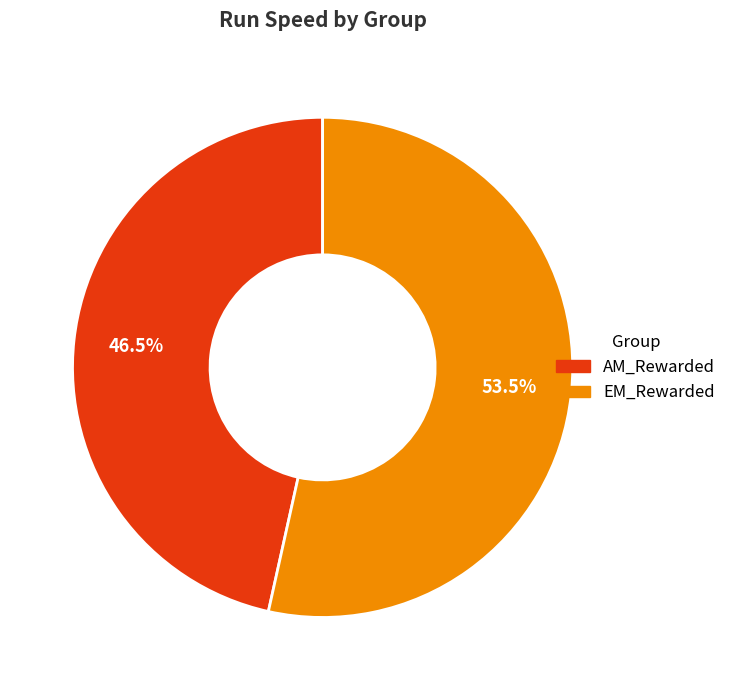

Does any single category account for the majority?

Yes